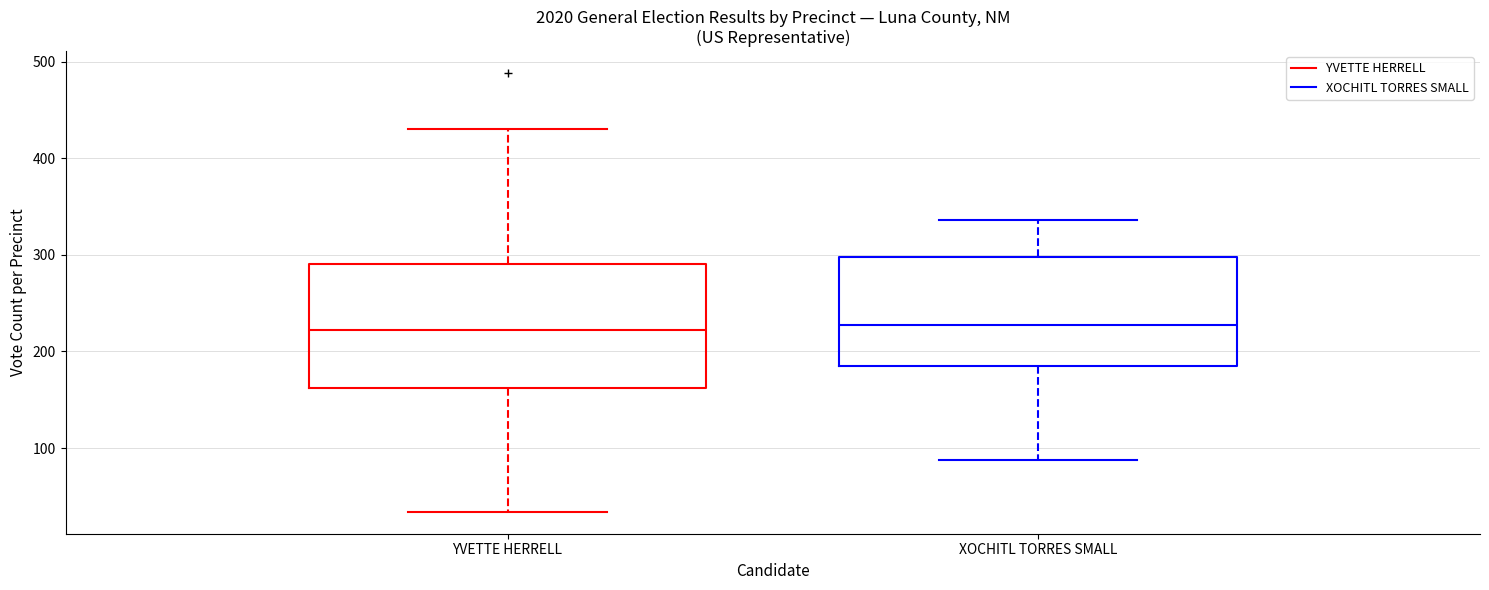

Reading left to right, transcribe this box plot: for each box, give where its median line is, the range the box spans, and where its two whiskers end, as read against the y-axis. The values are not printed on the chart, so give them approximately, as read against the axis.

YVETTE HERRELL: median 220, box 160 to 290, whiskers 30 to 430
XOCHITL TORRES SMALL: median 230, box 190 to 300, whiskers 90 to 340